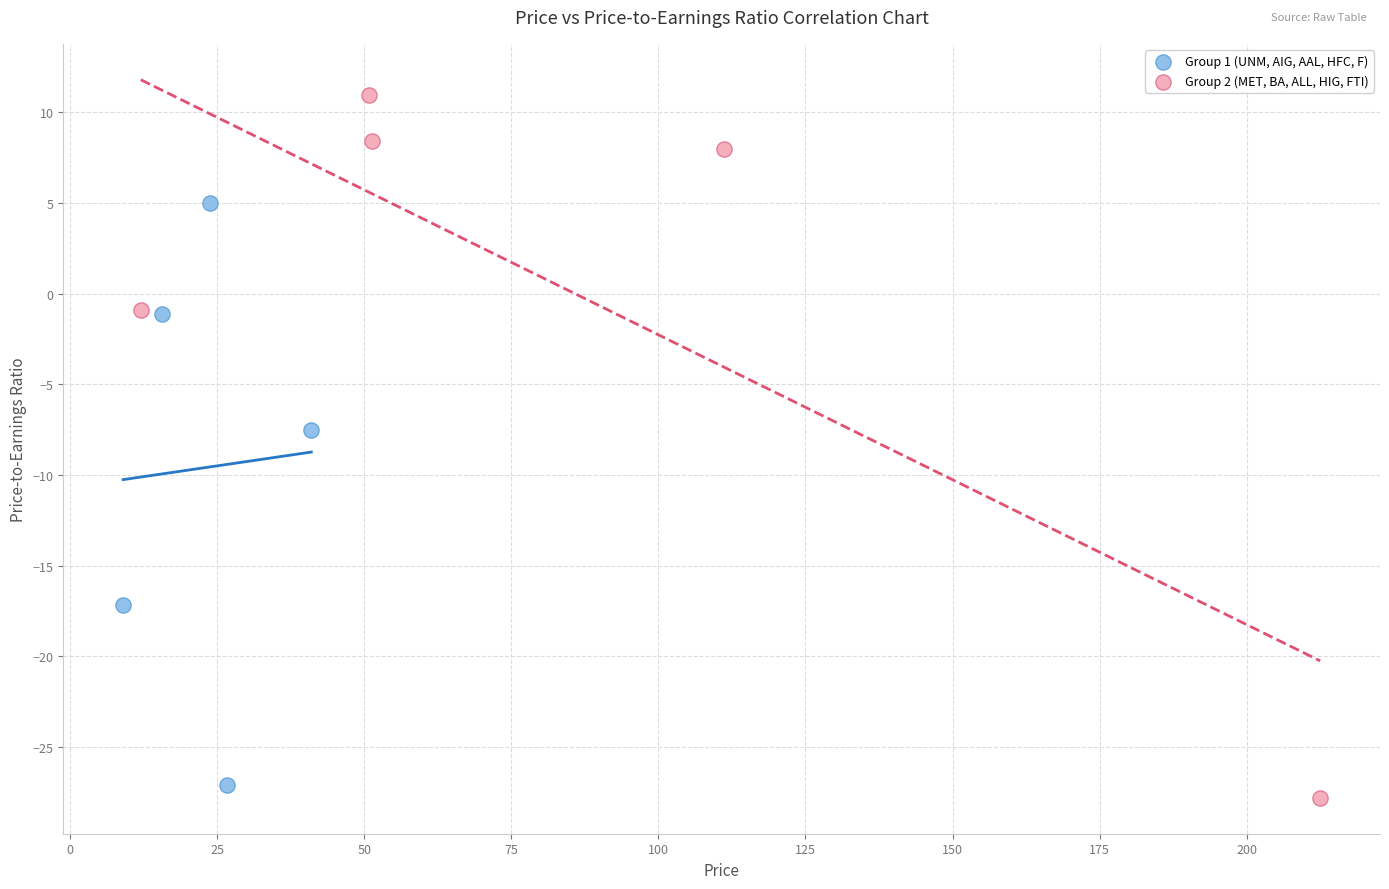

Which series contains the highest Y value?

Group 2 (MET, BA, ALL, HIG, FTI)